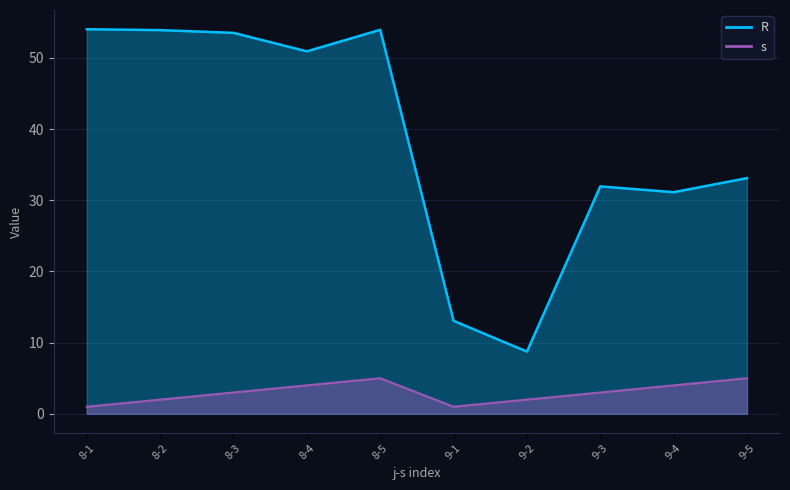

At which label does R first exceed 50?

8-1